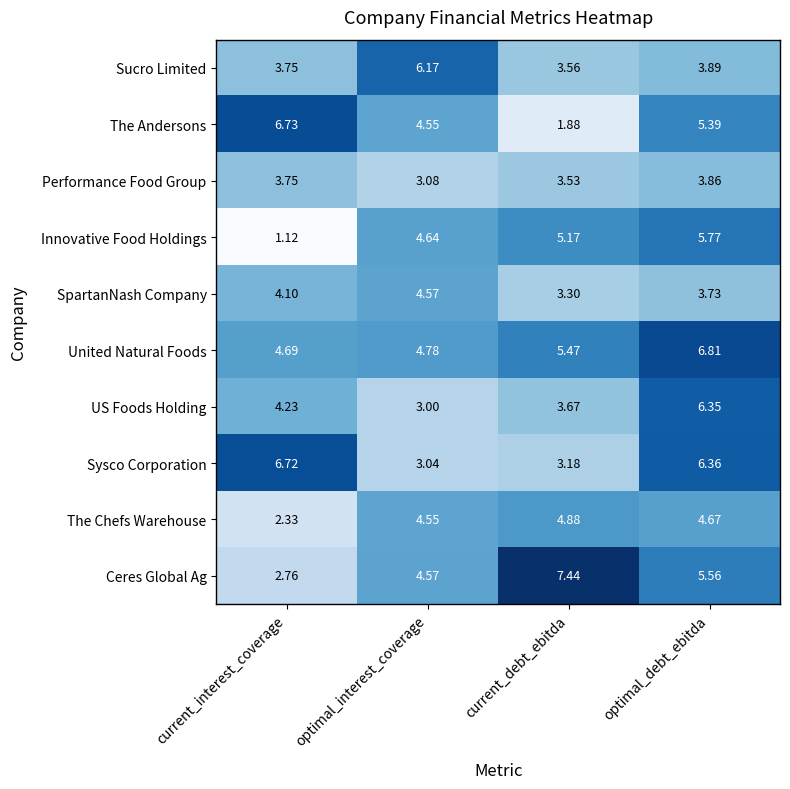

Which series has the widest spread of values?

The Andersons